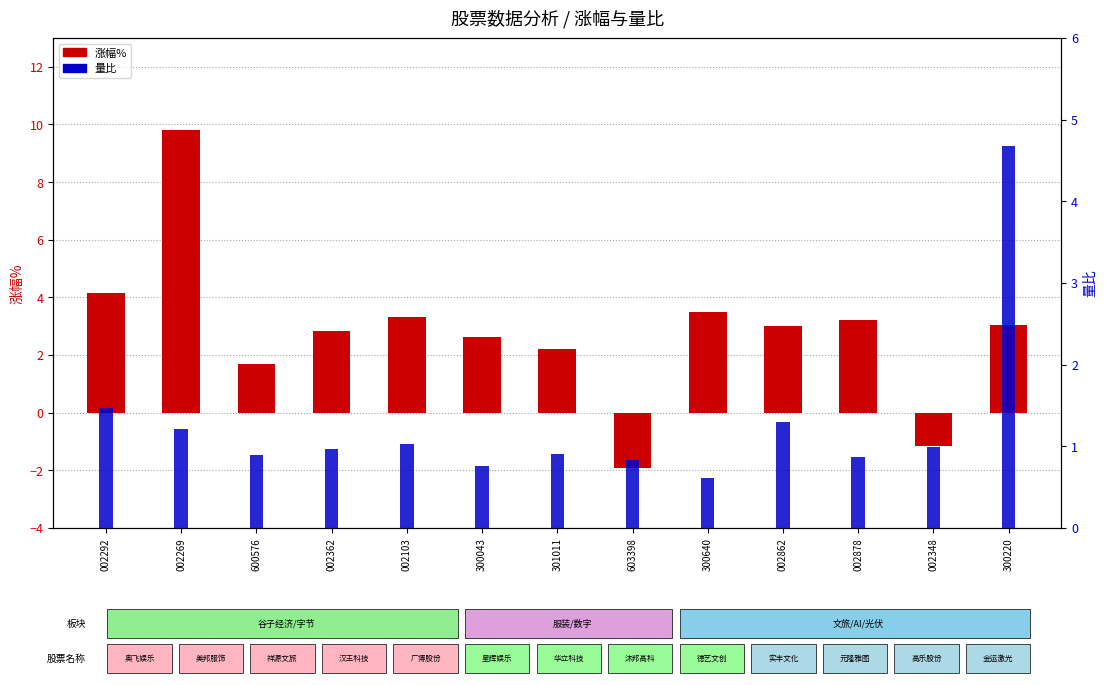

What are all the series names shown in the legend?

涨幅%, 量比